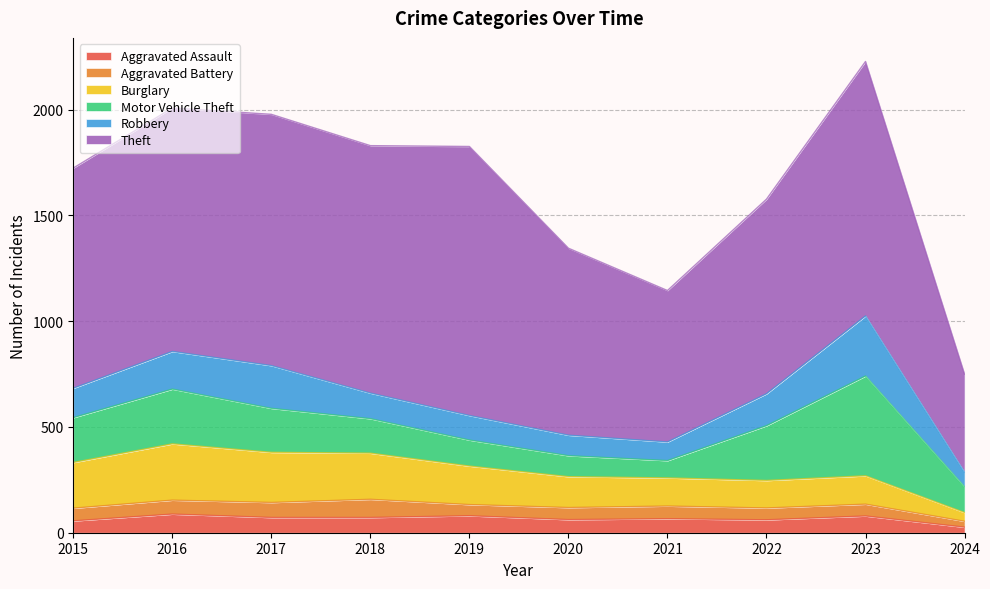

True or false: Aggravated Assault has more than 2 interior local peaks.

True